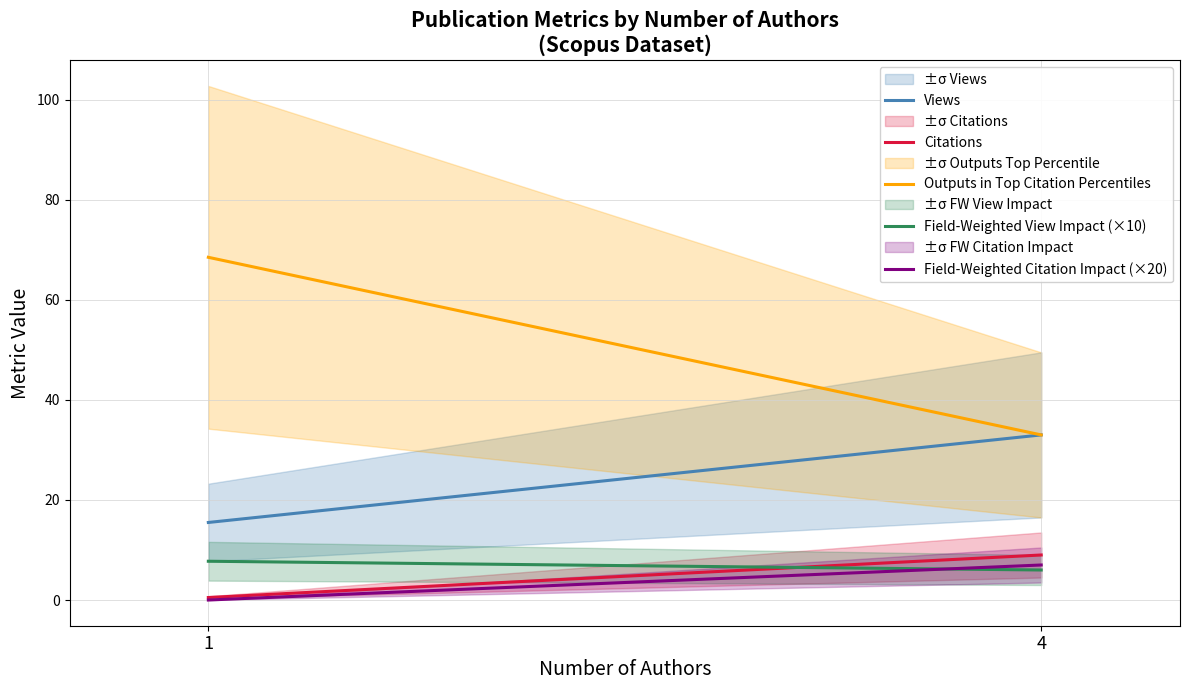

The value of Field-Weighted View Impact (×10) at 1 is 7.7. True or false?

True